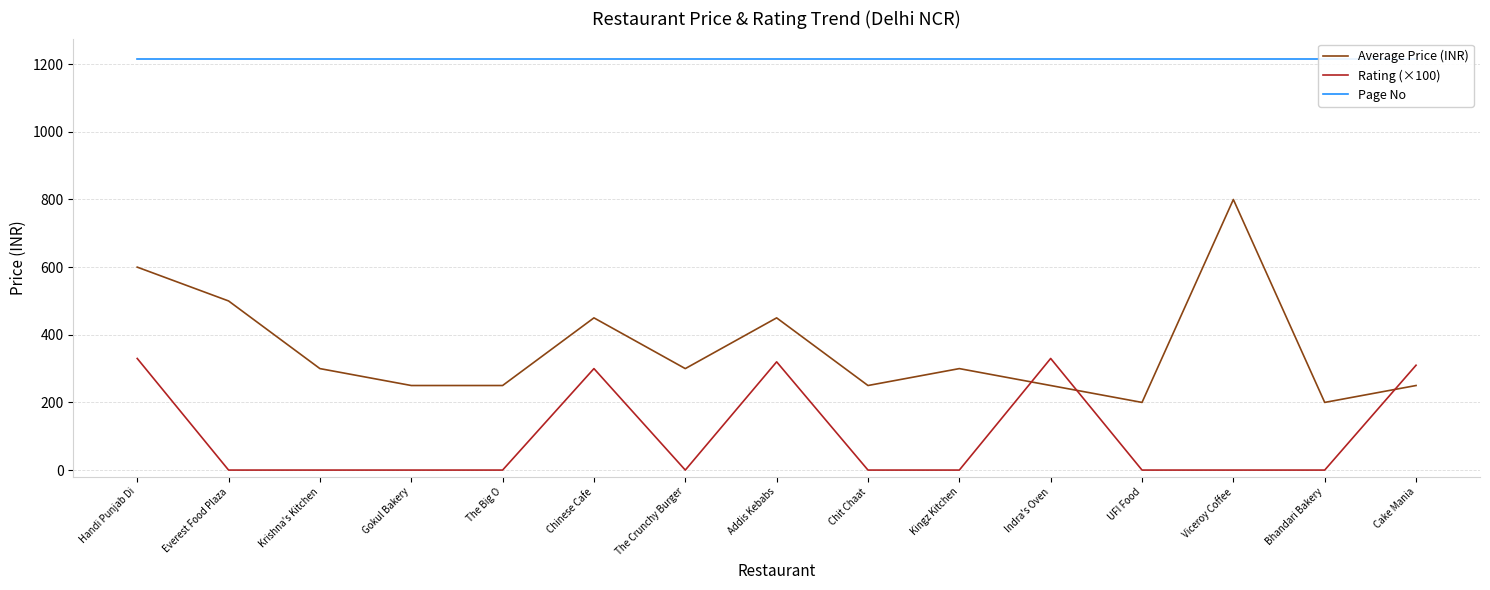

What value does the Rating (×100) series have at Cake Mania?

310